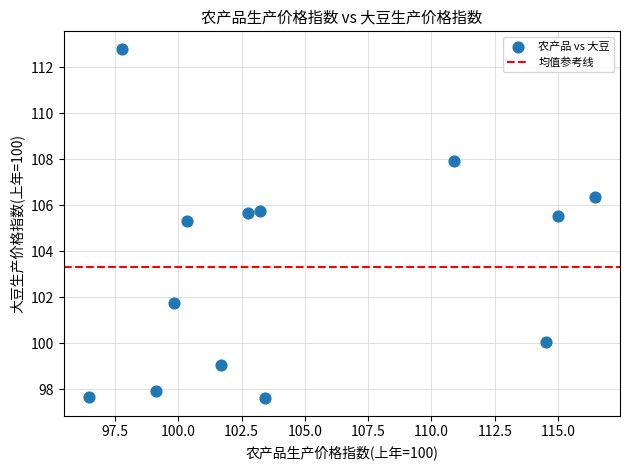

What is the range of X values (max minus min)?

20.0